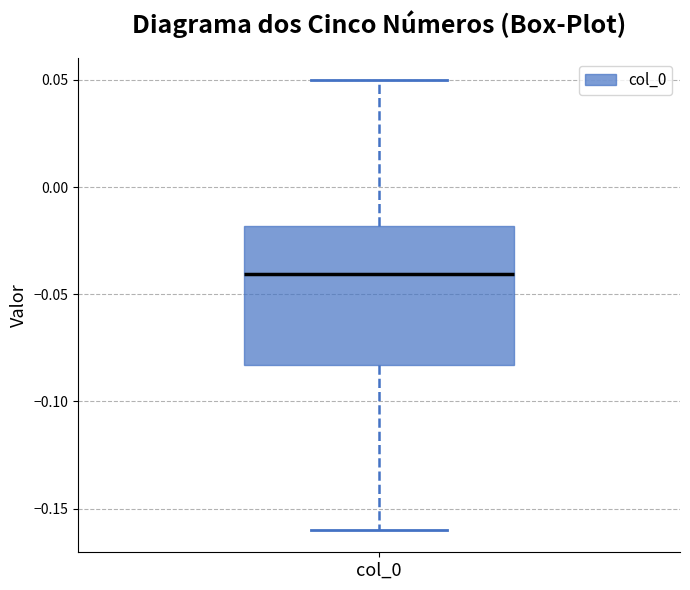

Transcribe this box plot: give where the median line is, the range the box spans, and where the two whiskers end, as read against the y-axis. The values are not printed on the chart, so give them approximately, as read against the axis.

median -0.040, box -0.085 to -0.020, whiskers -0.160 to 0.050